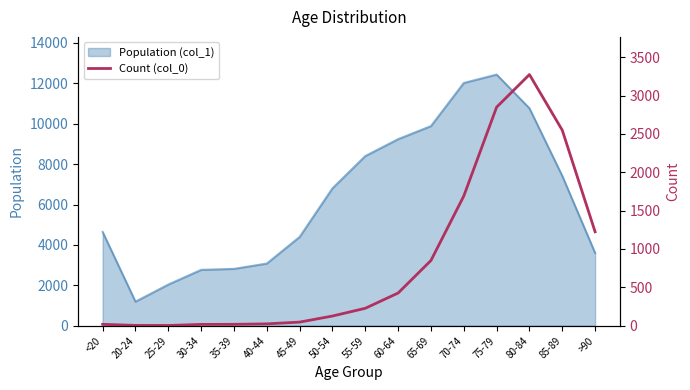

The value of Population (col_1) at 25-29 is 1243. True or false?

False